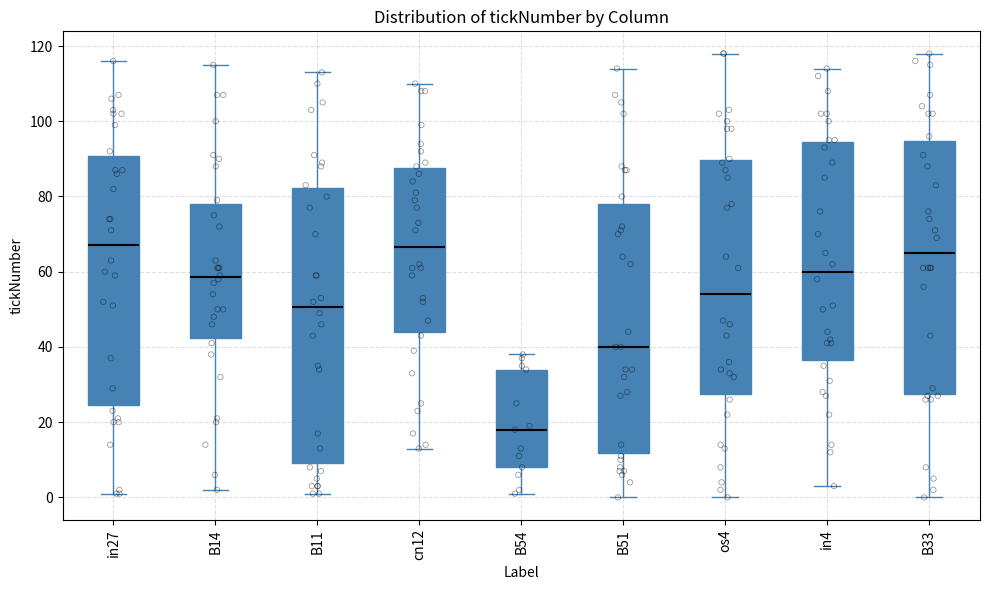

Reading left to right, transcribe this box plot: for each box, give where its median line is, the range the box spans, and where its two whiskers end, as read against the y-axis. The values are not printed on the chart, so give them approximately, as read against the axis.

in27: median 68, box 24 to 90, whiskers 2 to 116
B14: median 58, box 42 to 78, whiskers 2 to 116
B11: median 50, box 10 to 82, whiskers 2 to 114
cn12: median 66, box 44 to 88, whiskers 14 to 110
B54: median 18, box 8 to 34, whiskers 2 to 38
B51: median 40, box 12 to 78, whiskers 0 to 114
os4: median 54, box 28 to 90, whiskers 0 to 118
in4: median 60, box 36 to 94, whiskers 4 to 114
B33: median 66, box 28 to 94, whiskers 0 to 118